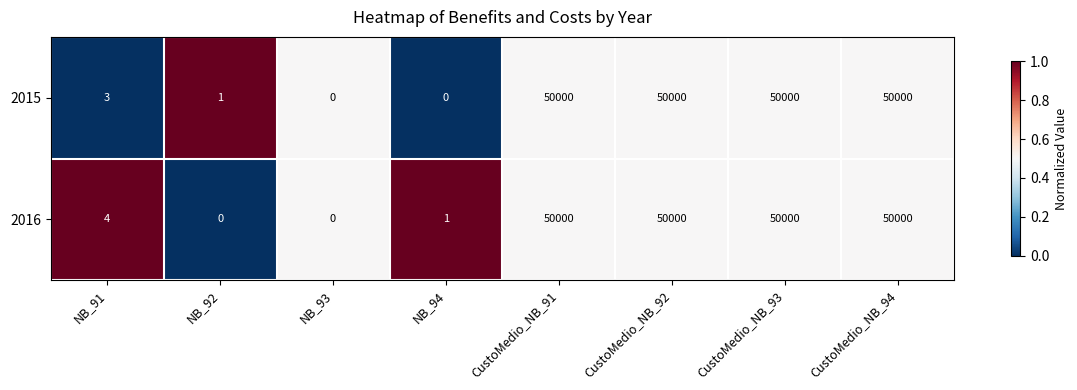

Where is 2016 nearest to the value 25000?

NB_91